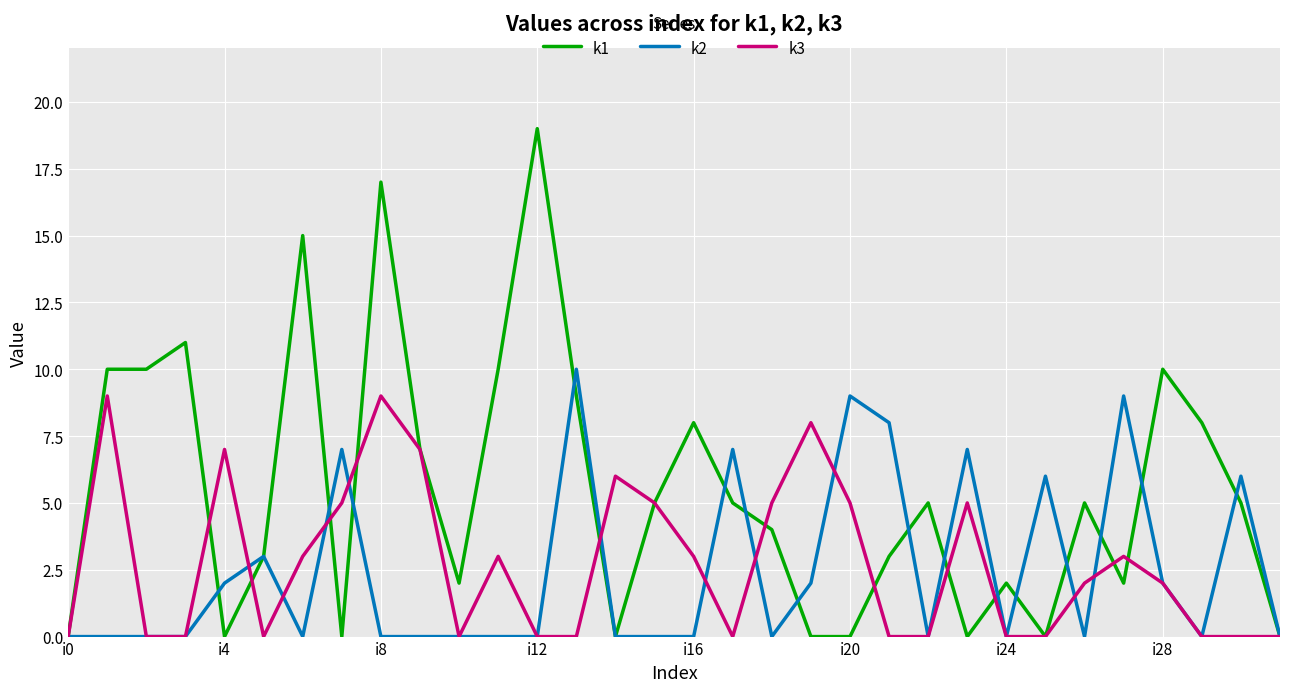

Which series has the widest spread of values?

k1